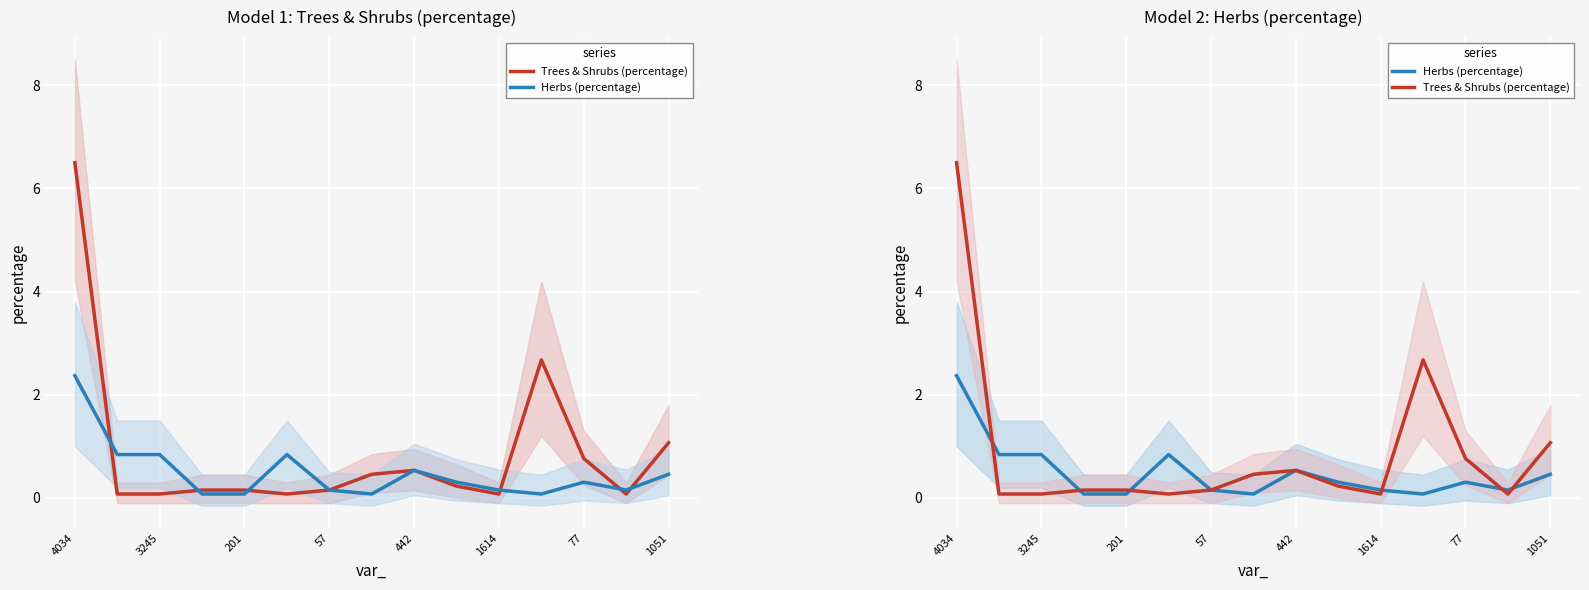

At which category does the chart reach its peak across all series?

4034